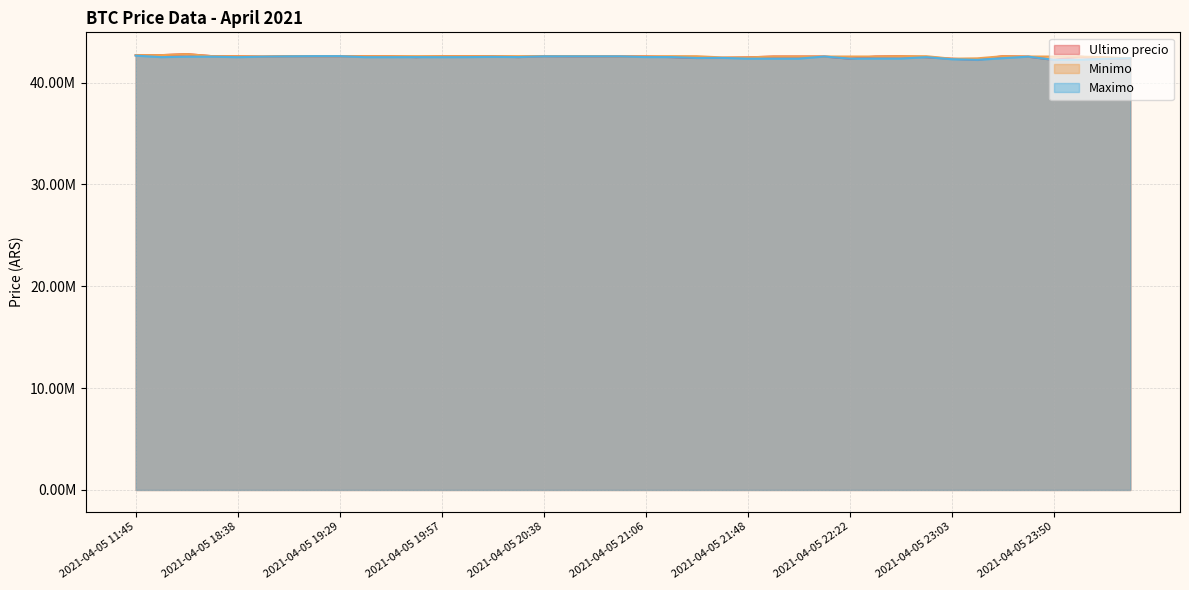

Rank the series at 2021-04-05 19:38 from lowest to highest value.

Maximo, Ultimo precio, Minimo